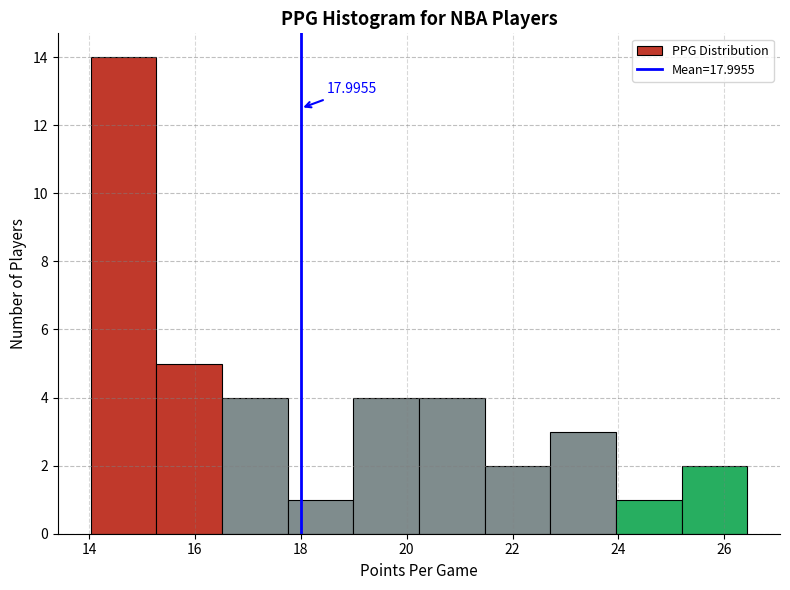

Over which range of the x-axis is the bar tallest?

14.0 to 15.2